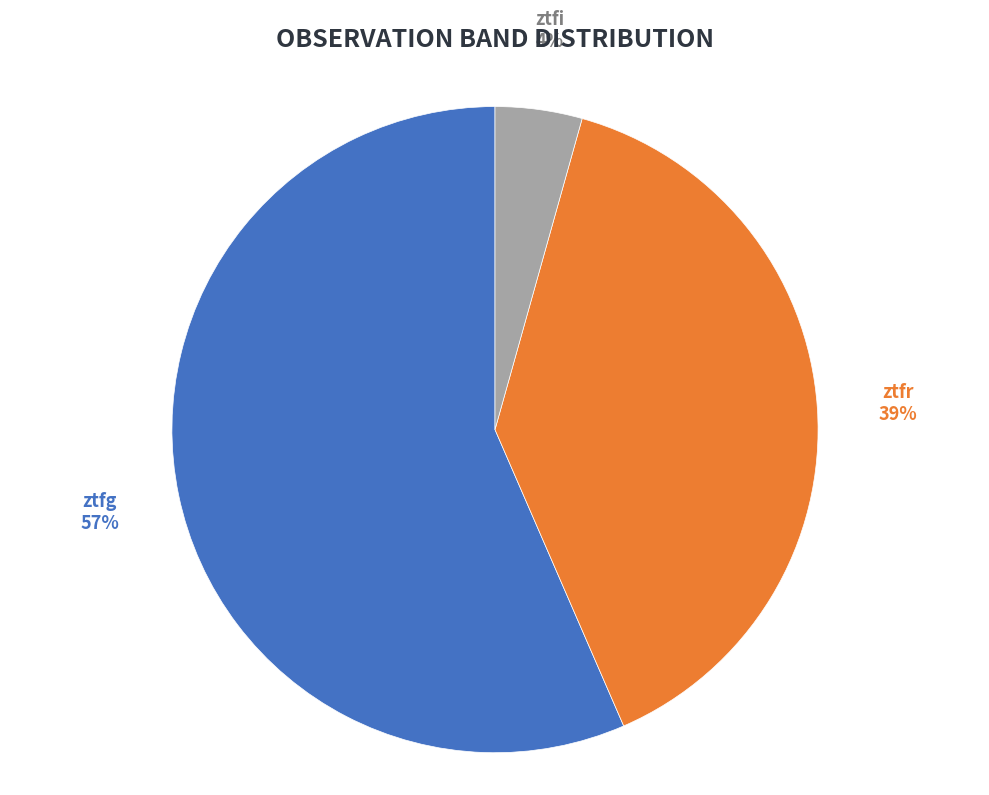

To the nearest percent, what is the combined percentage of ztfi and ztfg?

61%